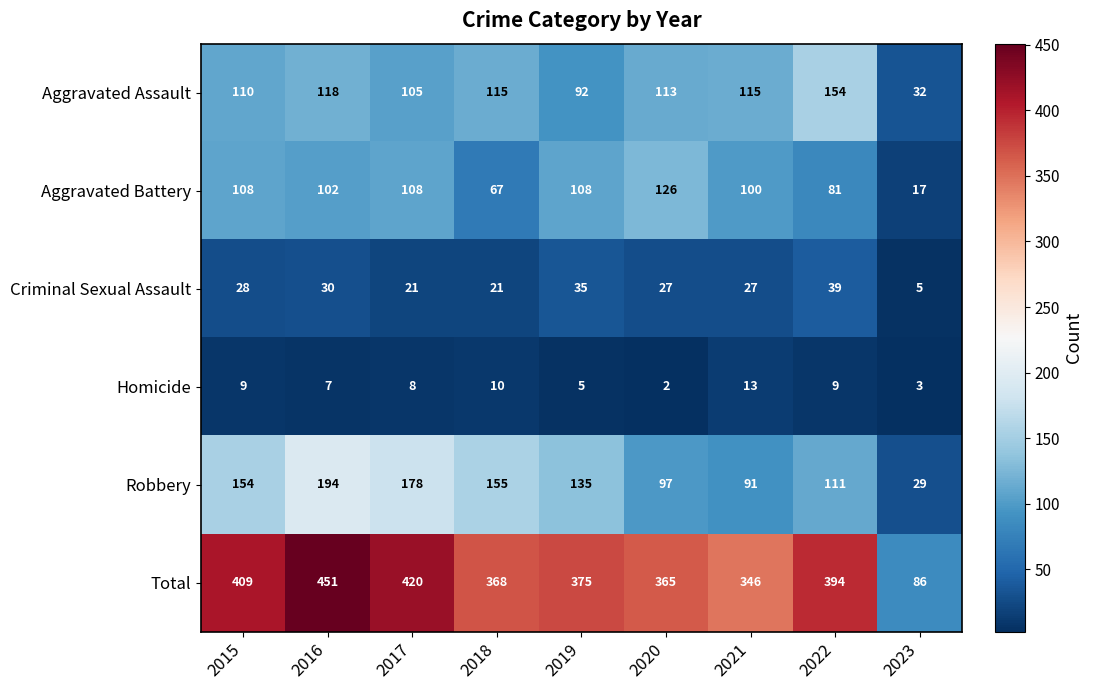

What is the sum of the Total values at 2021 and 2015?

755